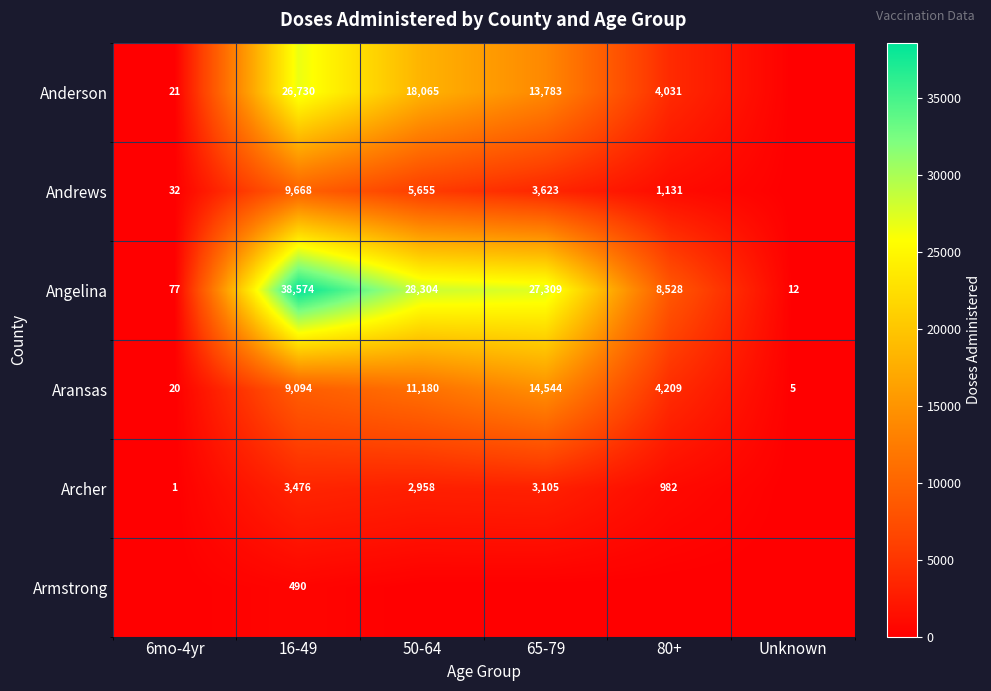

Is the value of Armstrong at 16-49 greater than the value of Archer at 65-79?

No